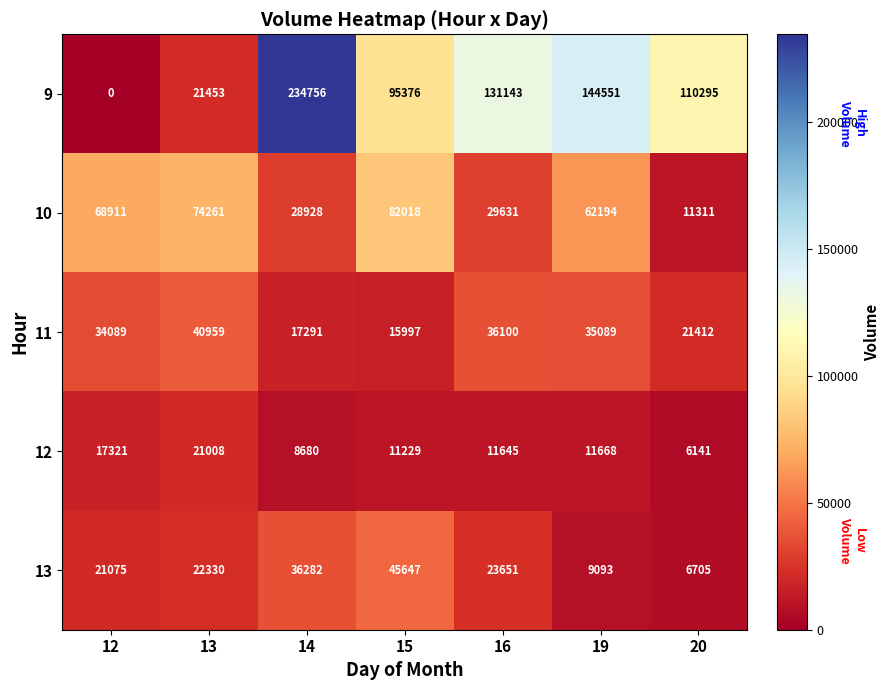

Is it true that 13 equals 32518 at 13?

False